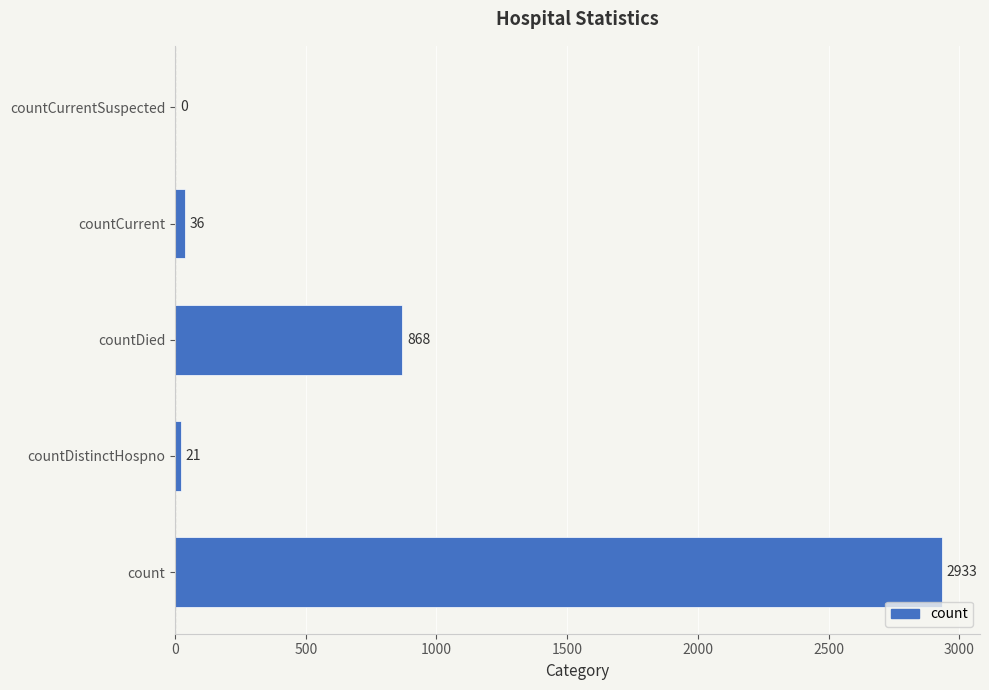

What is the sum of all values?

3858